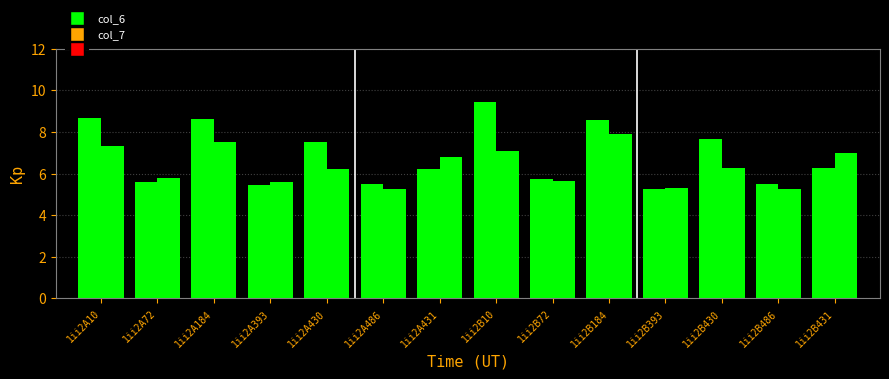

What is the total value across all series at 1ii2B431?

13.3